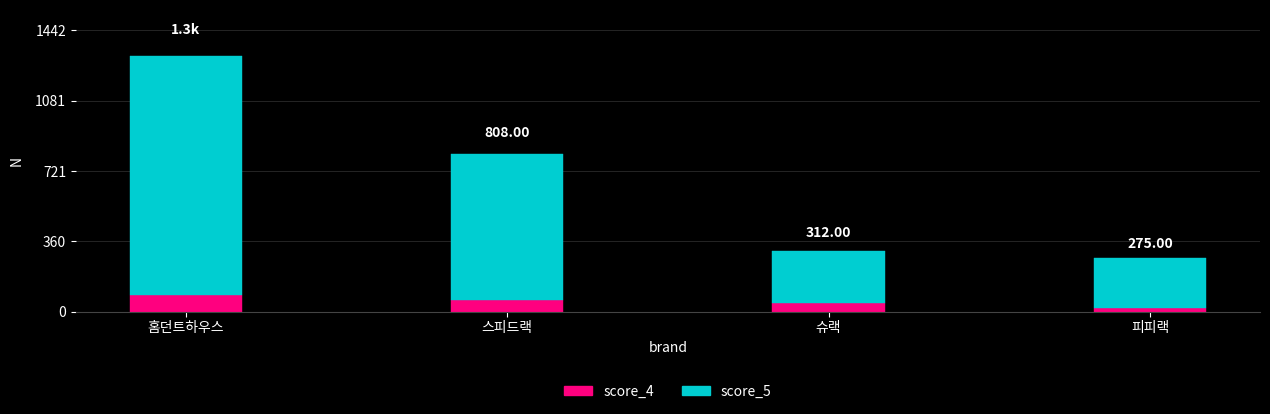

What is the difference between the second highest and minimum values in the score_4 series?

40